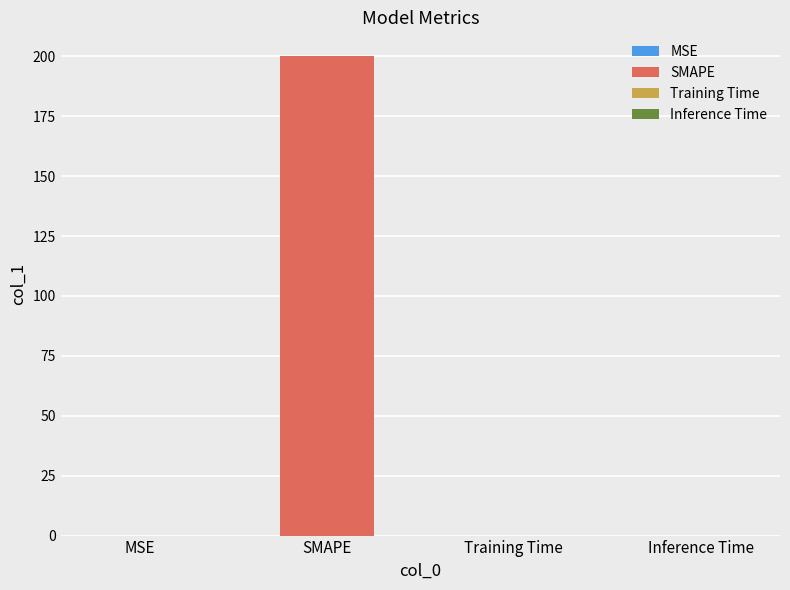

Which category has the highest value across all series?

SMAPE